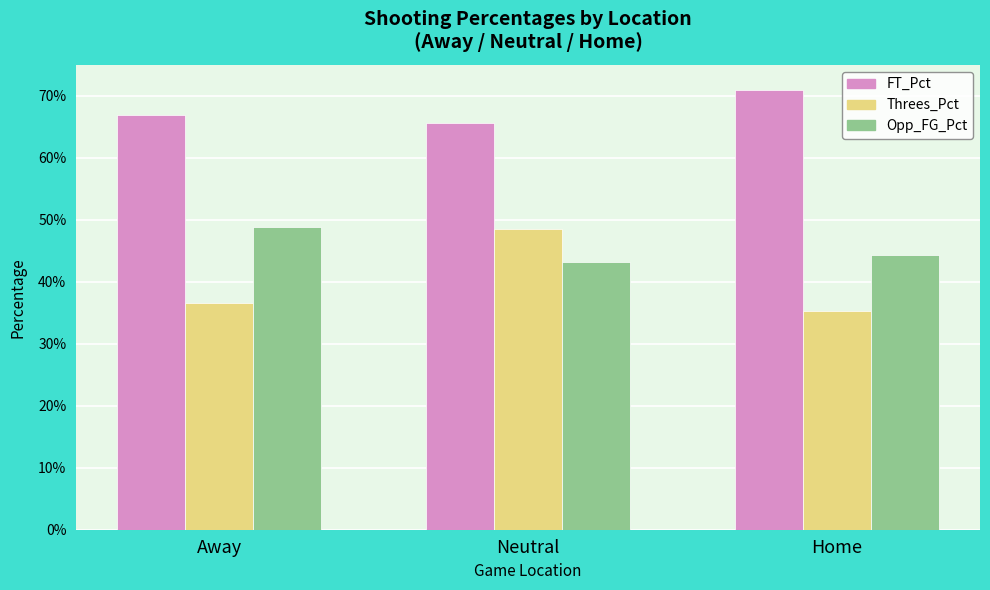

Is the value of Threes_Pct at Neutral greater than the value of Opp_FG_Pct at Neutral?

Yes